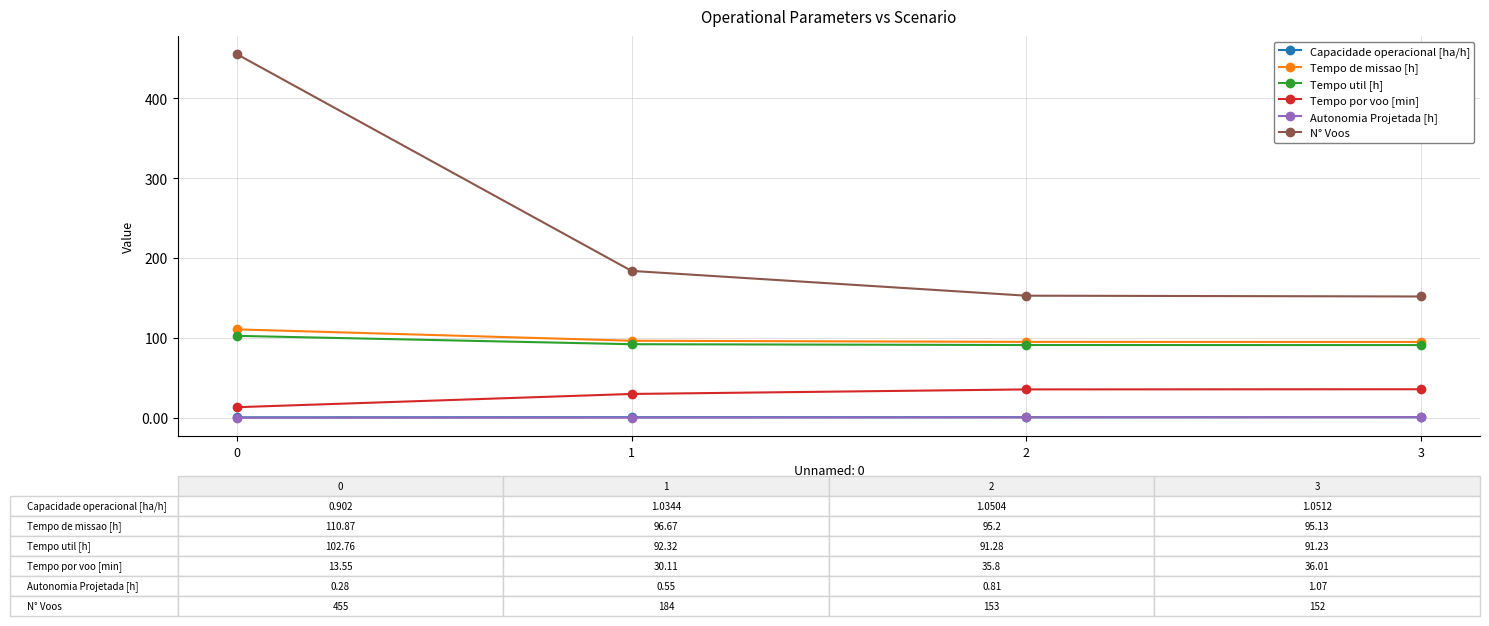

True or false: Tempo de missao [h] and Autonomia Projetada [h] intersect in this chart.

False